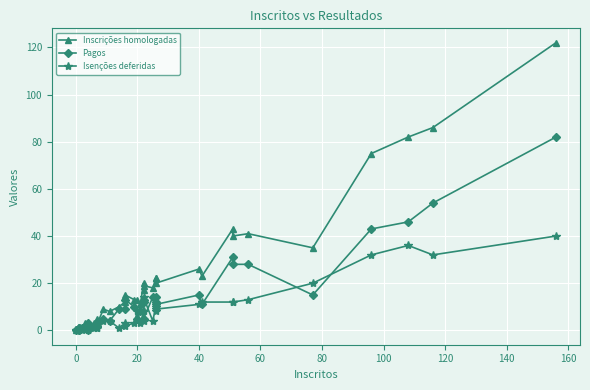

How many values in the Isenções deferidas series are below 4?

20